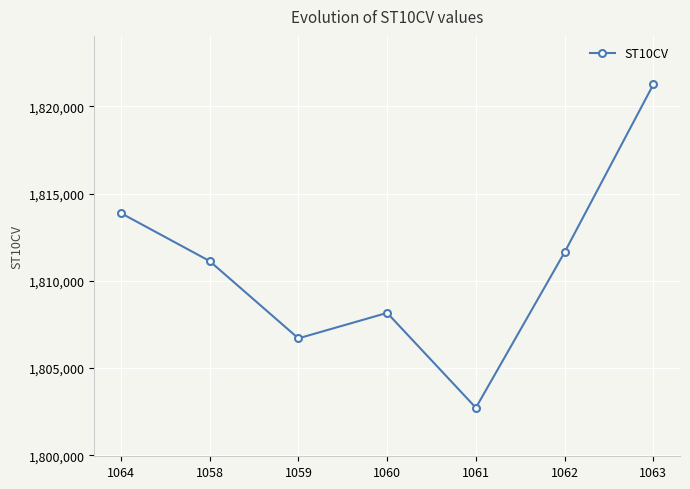

What is the maximum value shown in the chart?

1821260